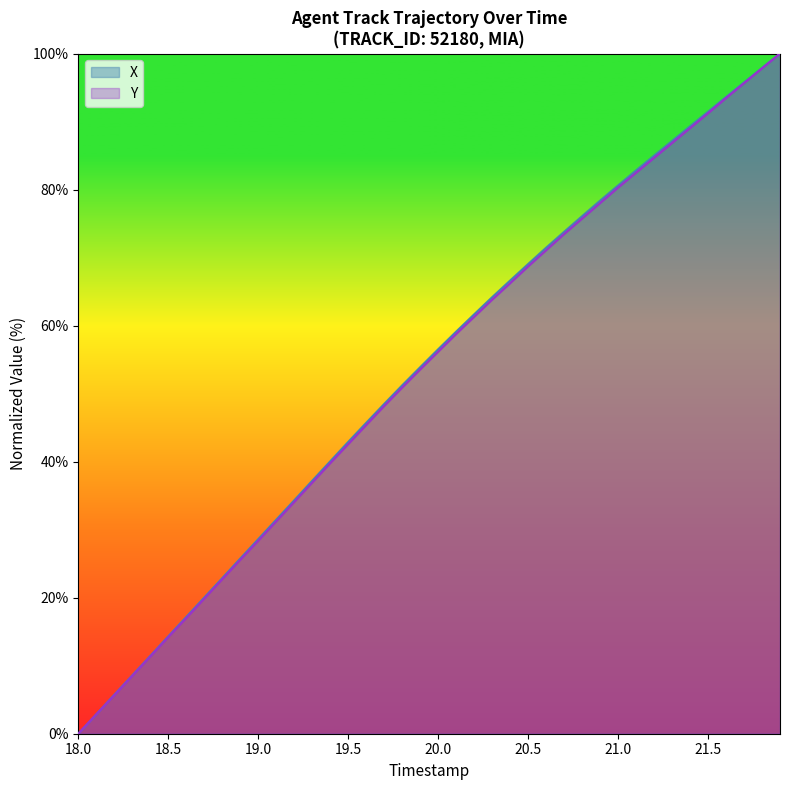

What is the maximum value shown in the chart?

100.0